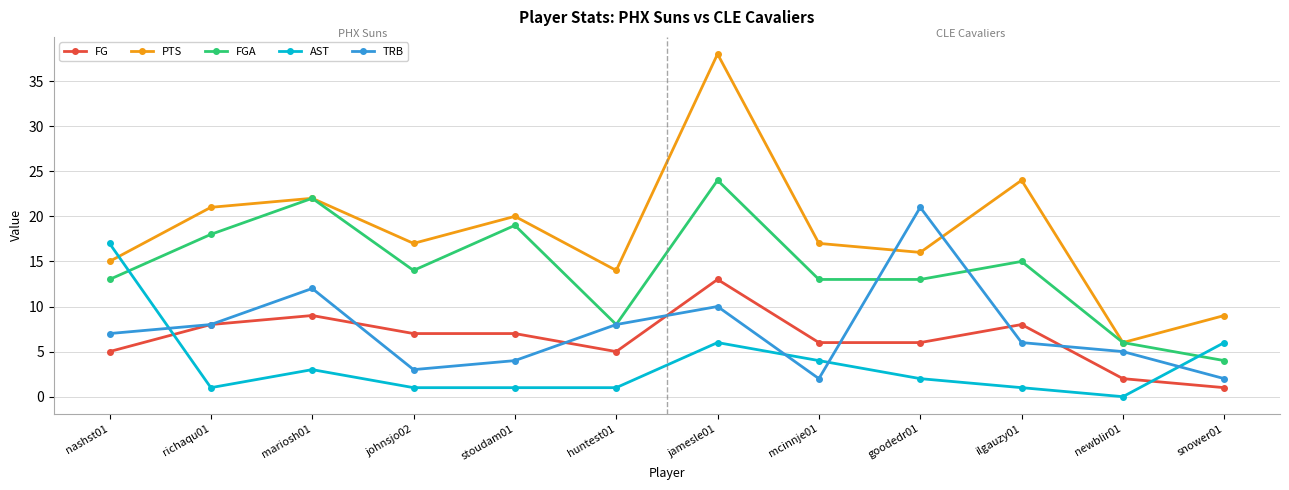

At which category does TRB reach its first local valley?

johnsjo02